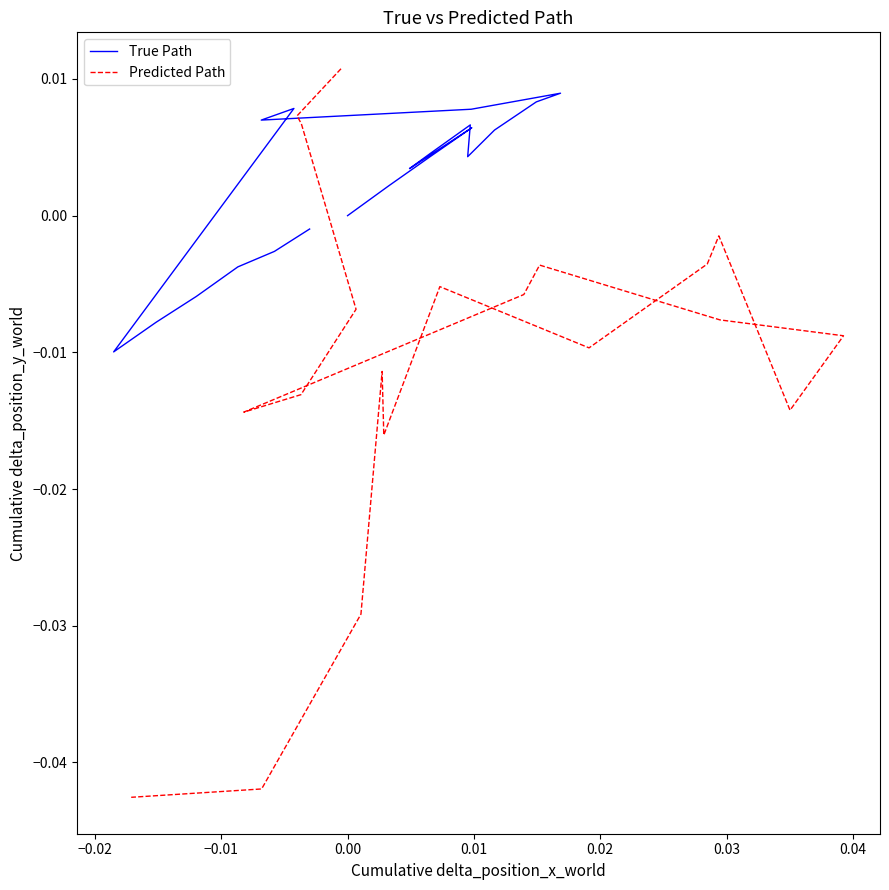

How many values in True Path are above zero?

13